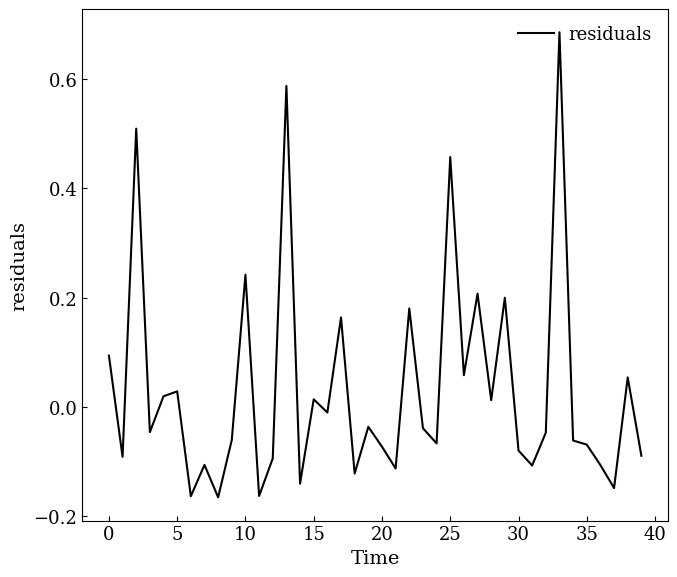

What is the sum of all values?

1.3